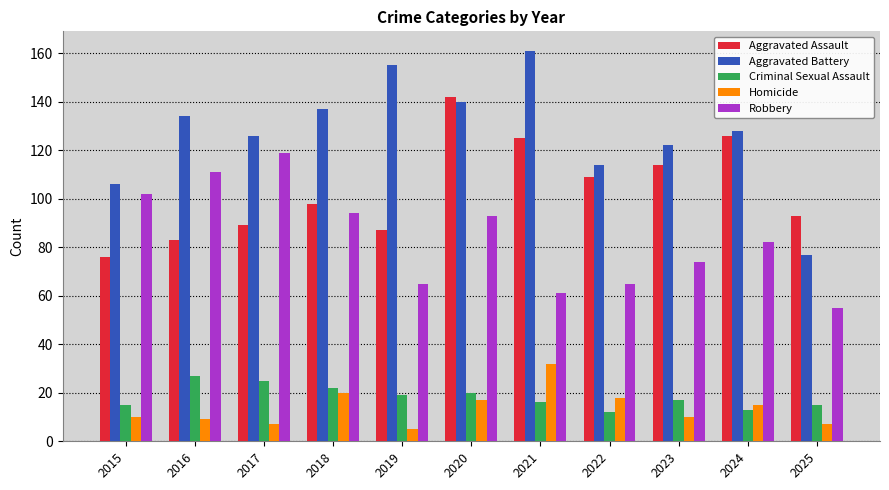

Is it true that Homicide equals 15 at 2016?

False